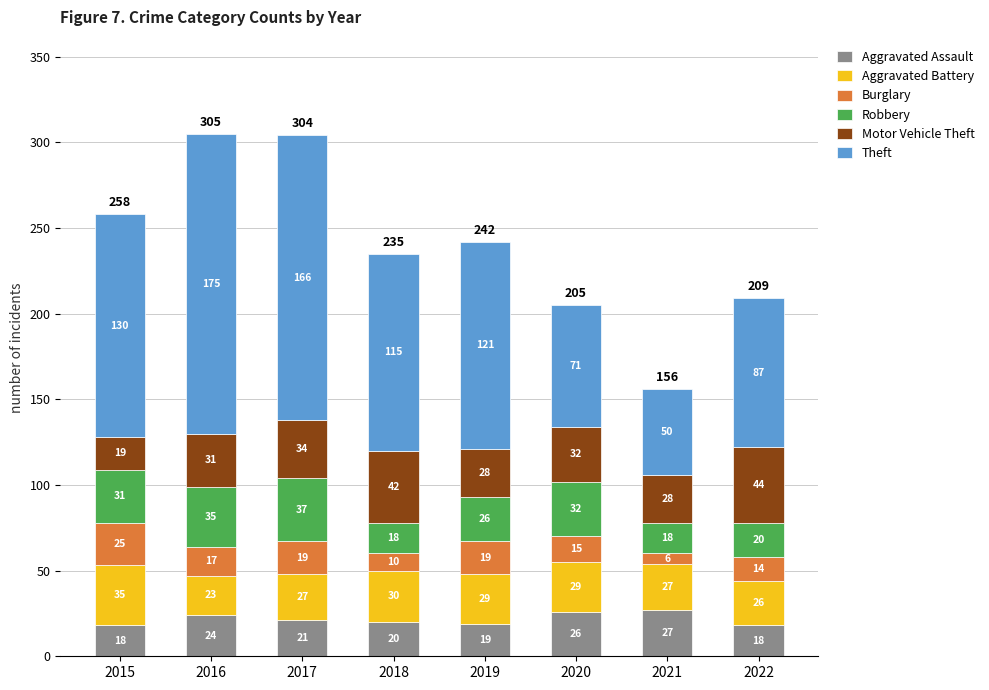

Where does the Aggravated Assault series first go above 21?

2016